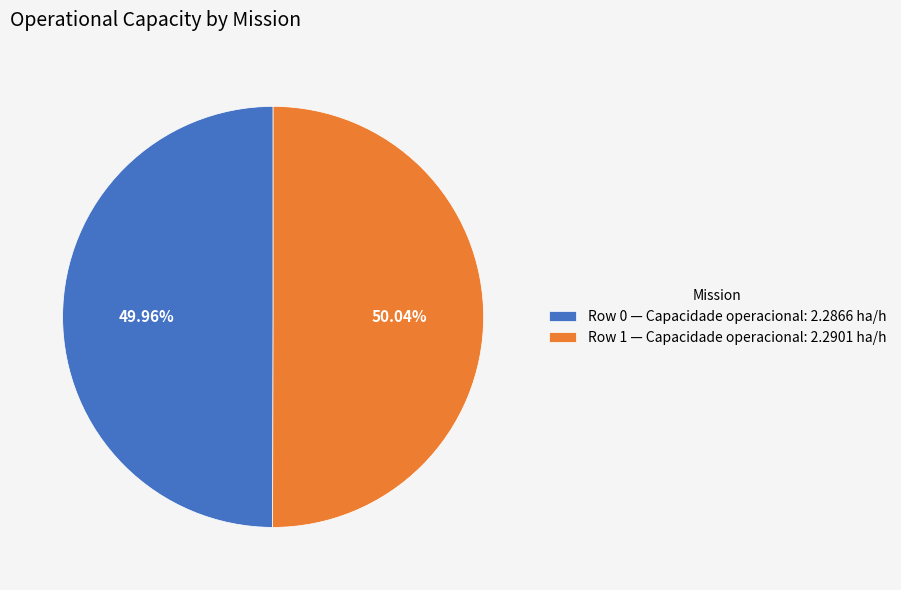

To the nearest percent, what is the combined percentage of Row 0 and Row 1?

100%